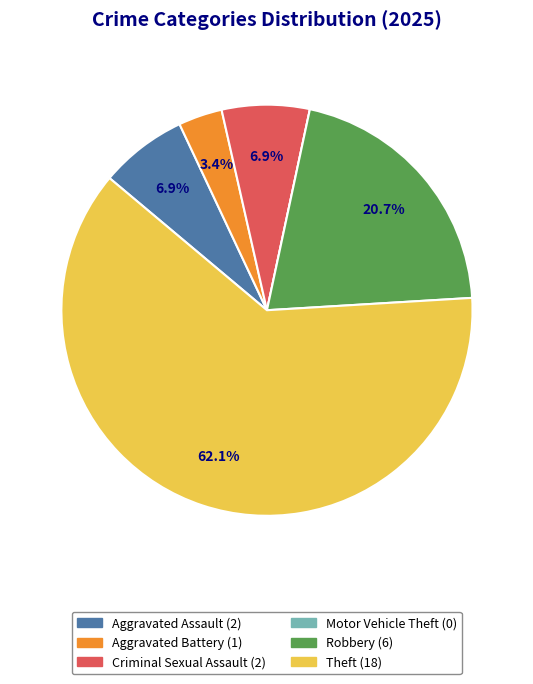

What percentage is the Aggravated Assault slice, to the nearest percent?

7%